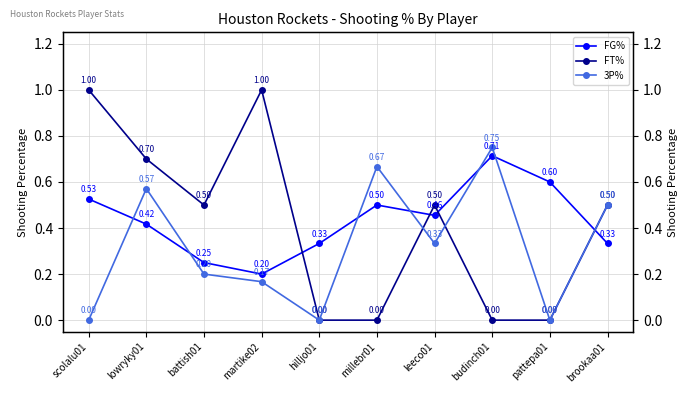

How many intersections are there between 3P% and FT%?

2